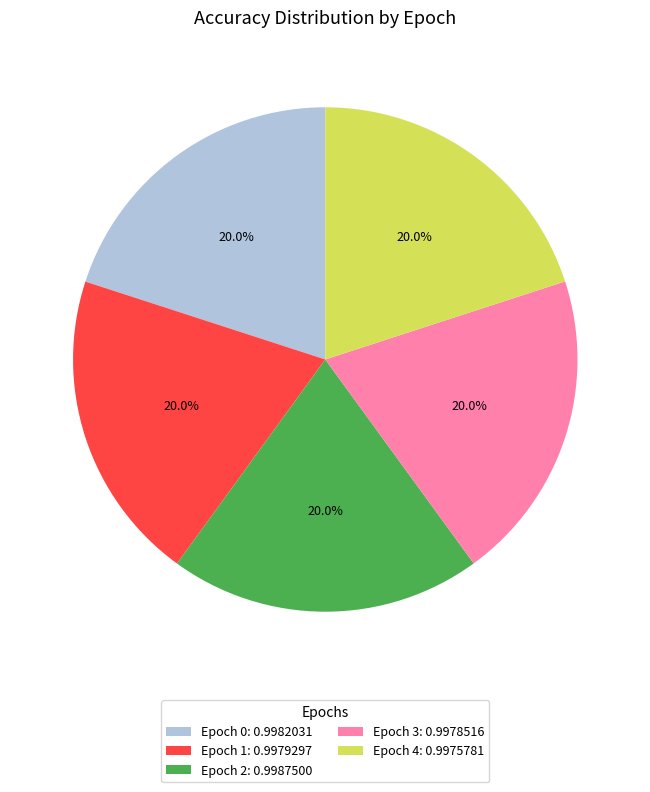

Does any single category account for the majority?

No